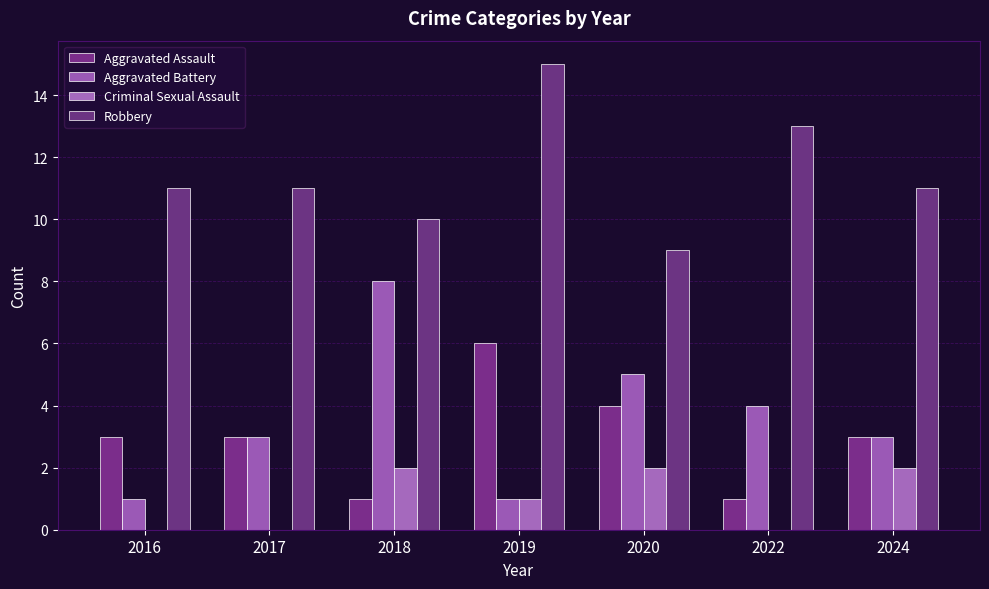

How many series are shown in this chart?

4